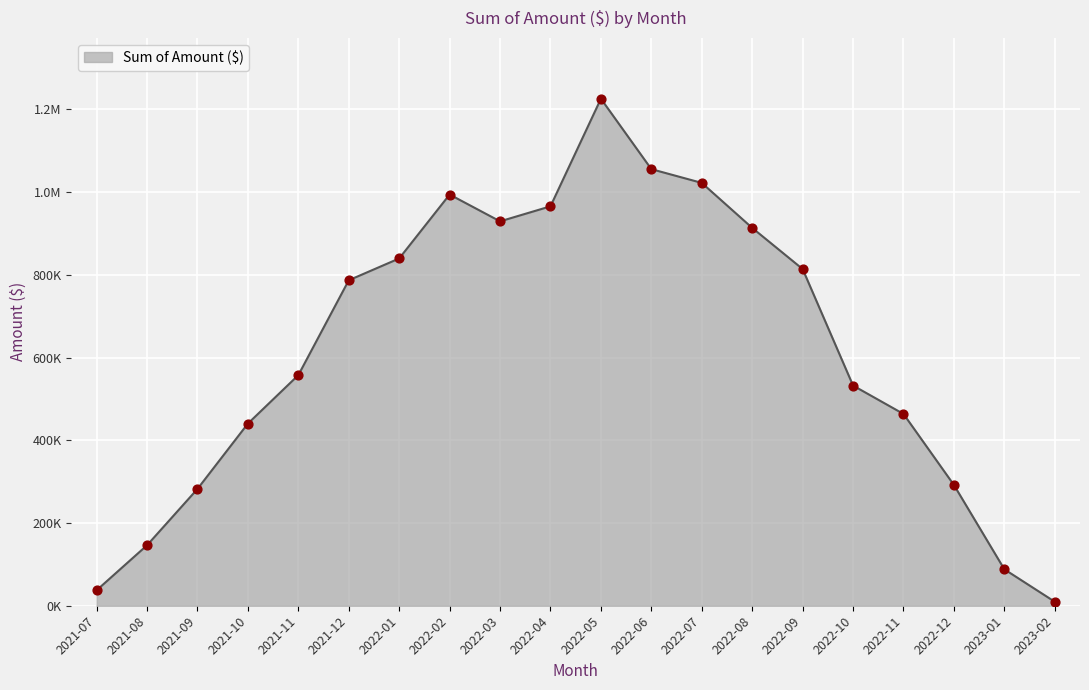

What is the ratio of the value at 2021-12 to the value at 2021-09?

2.8